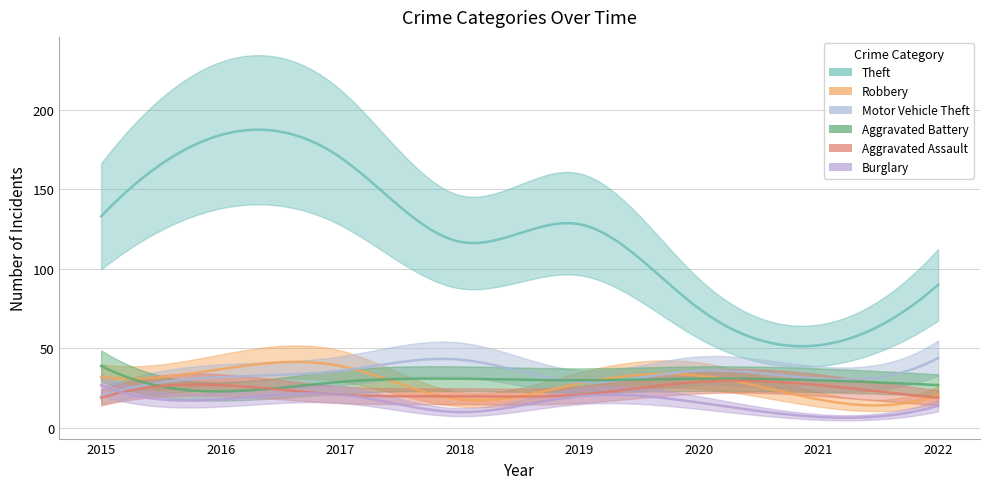

What is the minimum value for Theft?

52